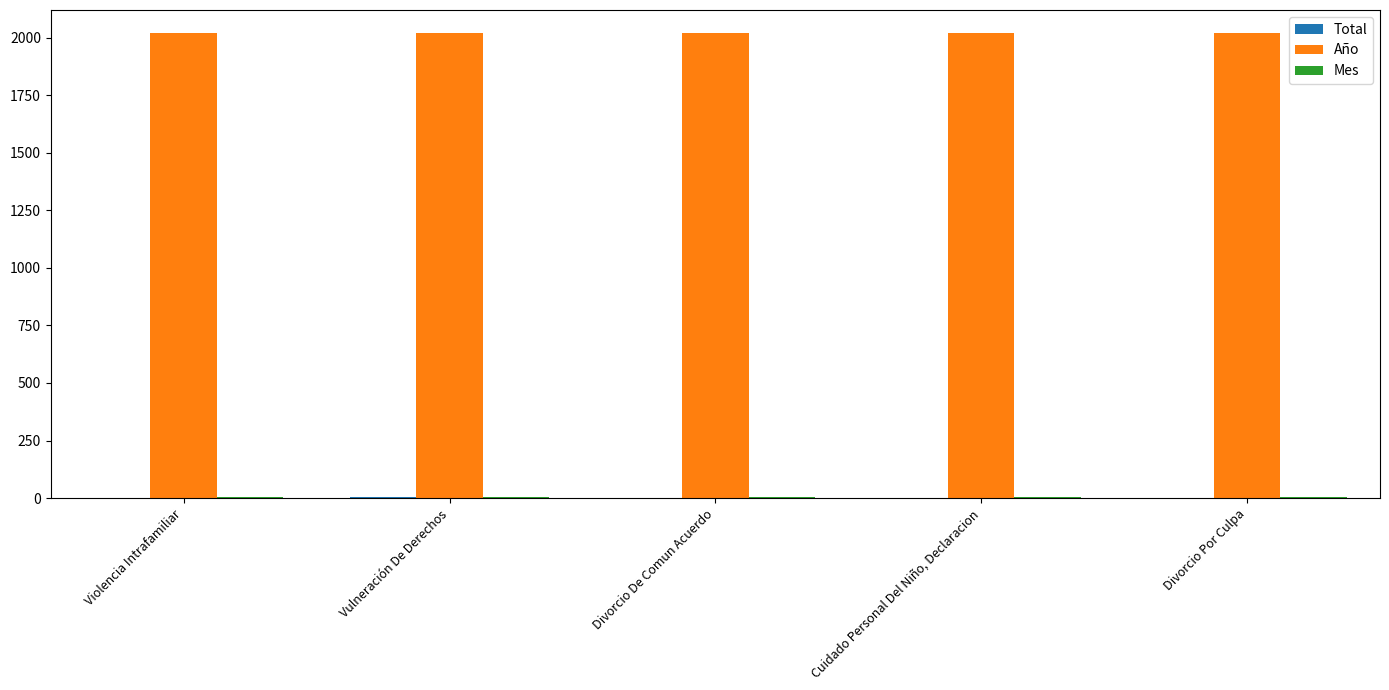

The value of Año at Violencia Intrafamiliar is 2019. True or false?

True